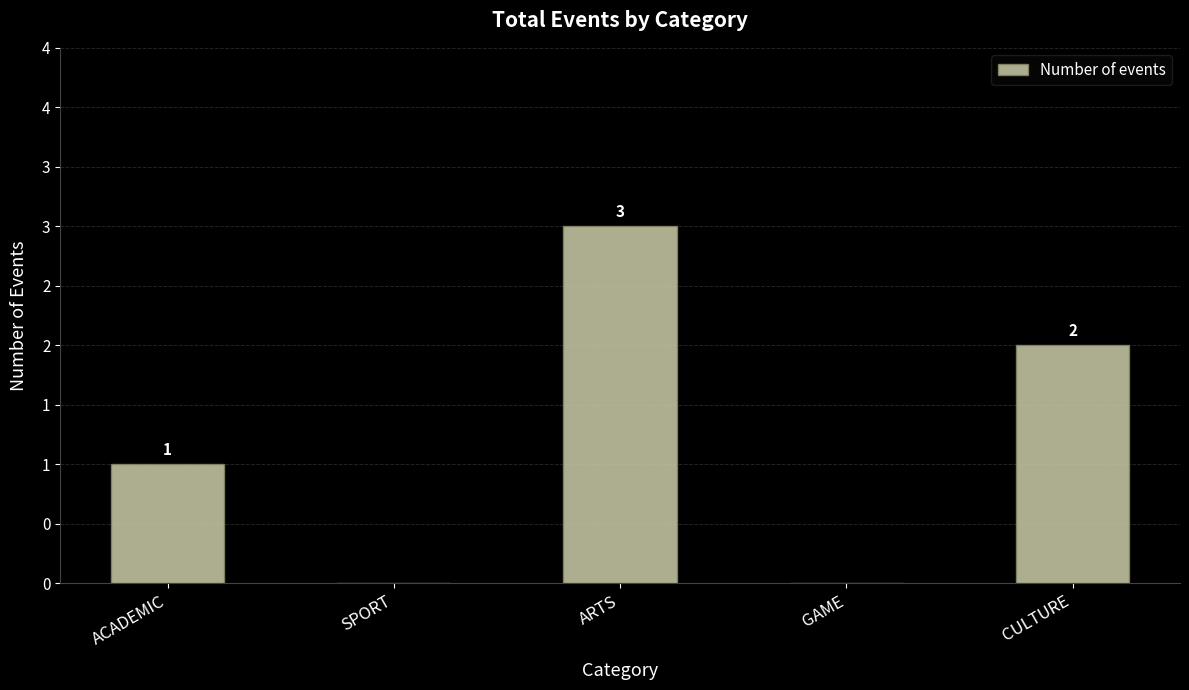

Count the number of data series in this chart.

1